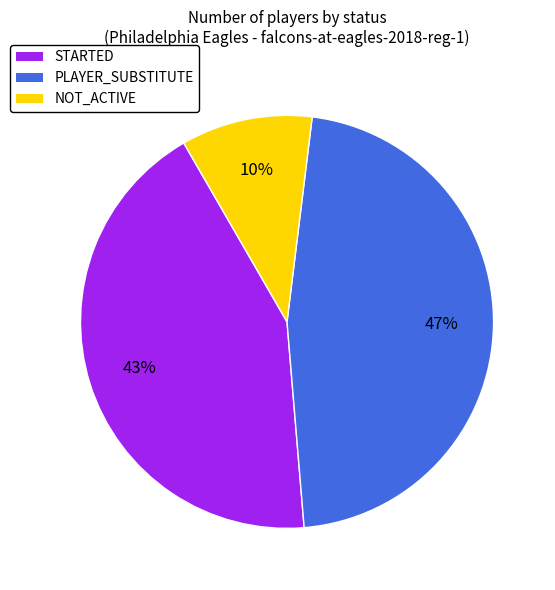

Count the number of slices in the pie.

3